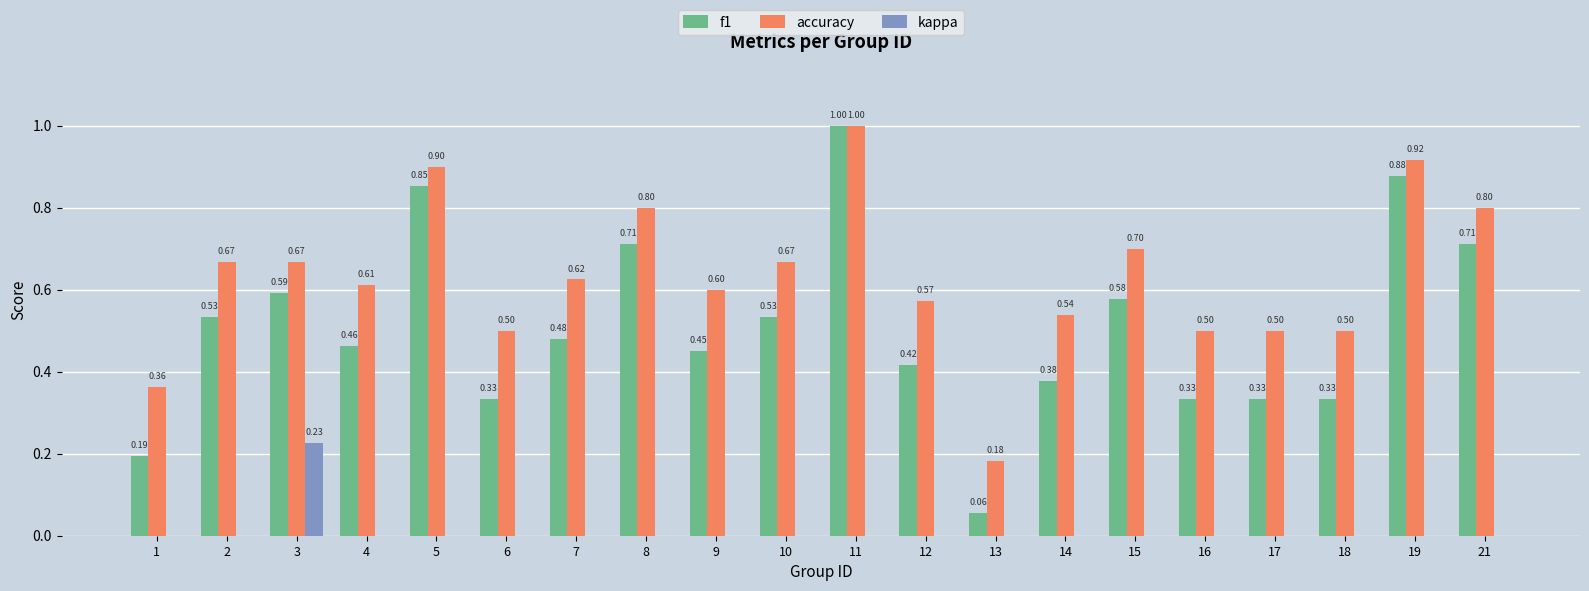

How many groups of bars are there?

20